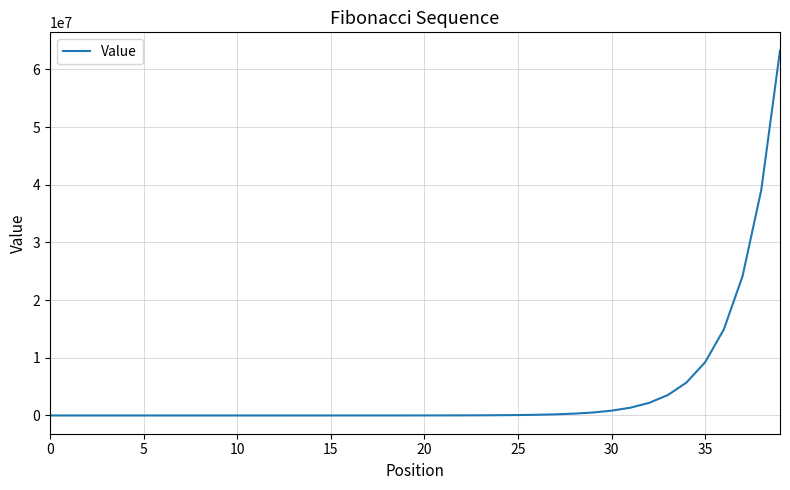

What is the difference between the maximum and minimum values?

63245986